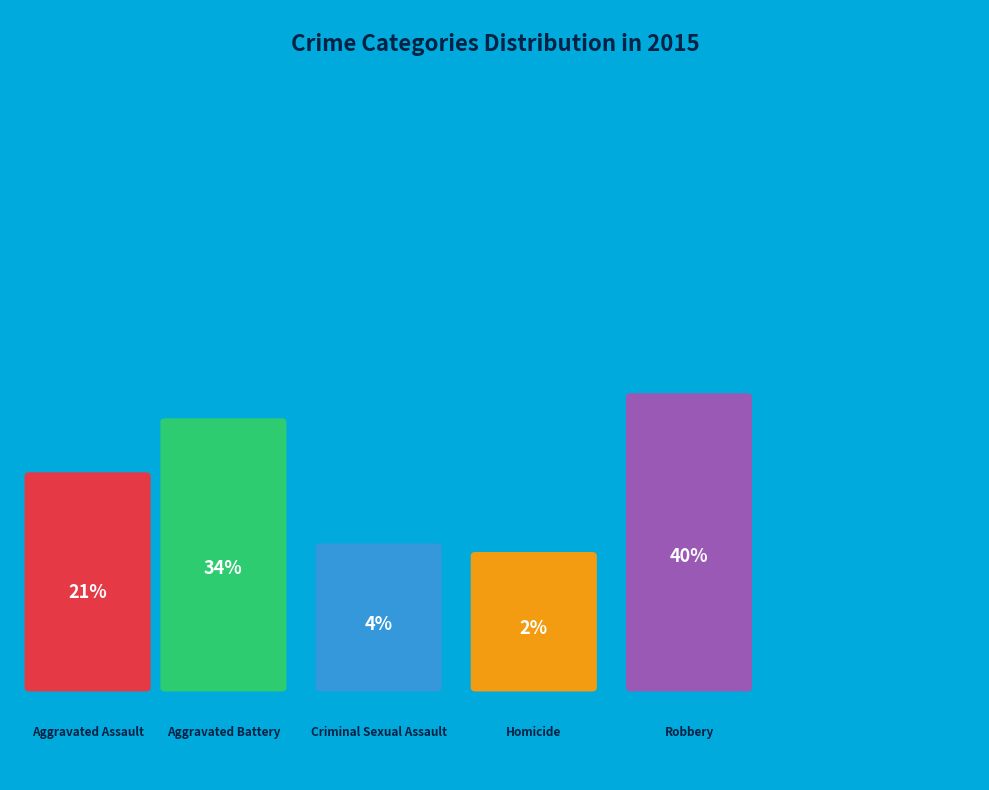

Which category has the biggest portion of the pie?

Robbery